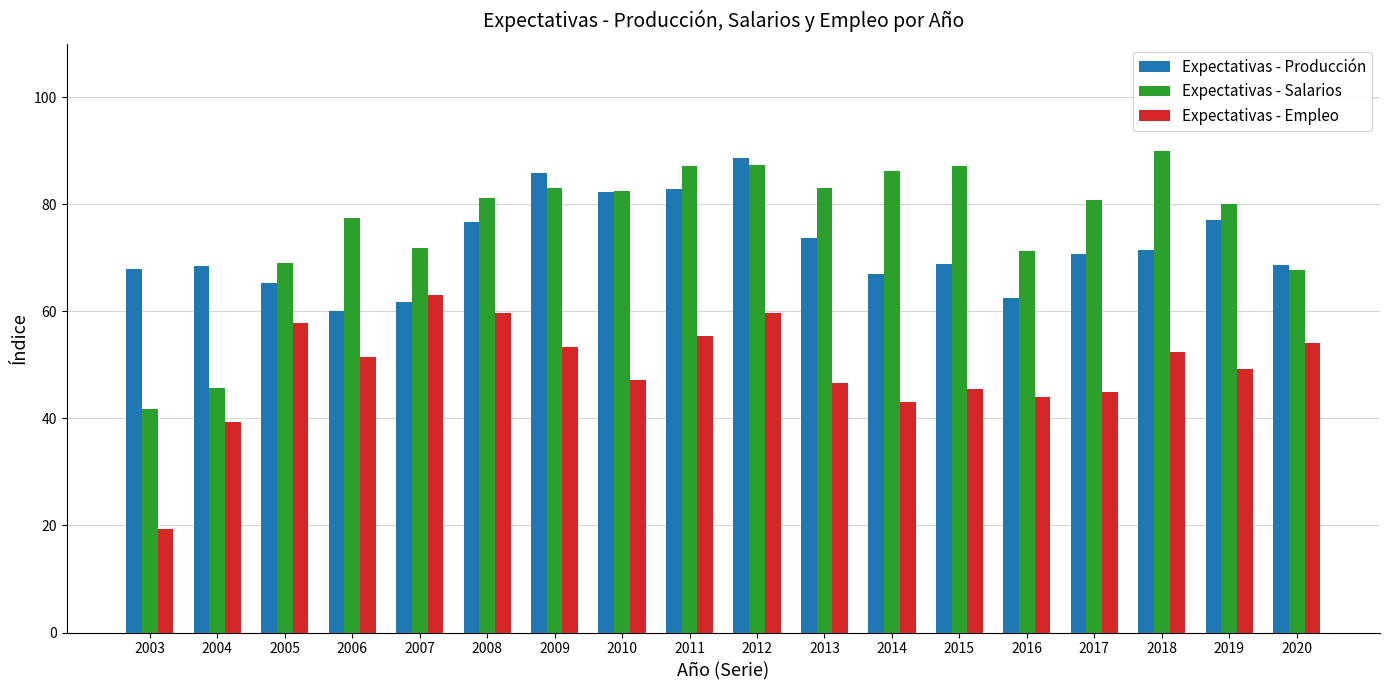

What is the lowest value of the Expectativas - Producción series?

60.1